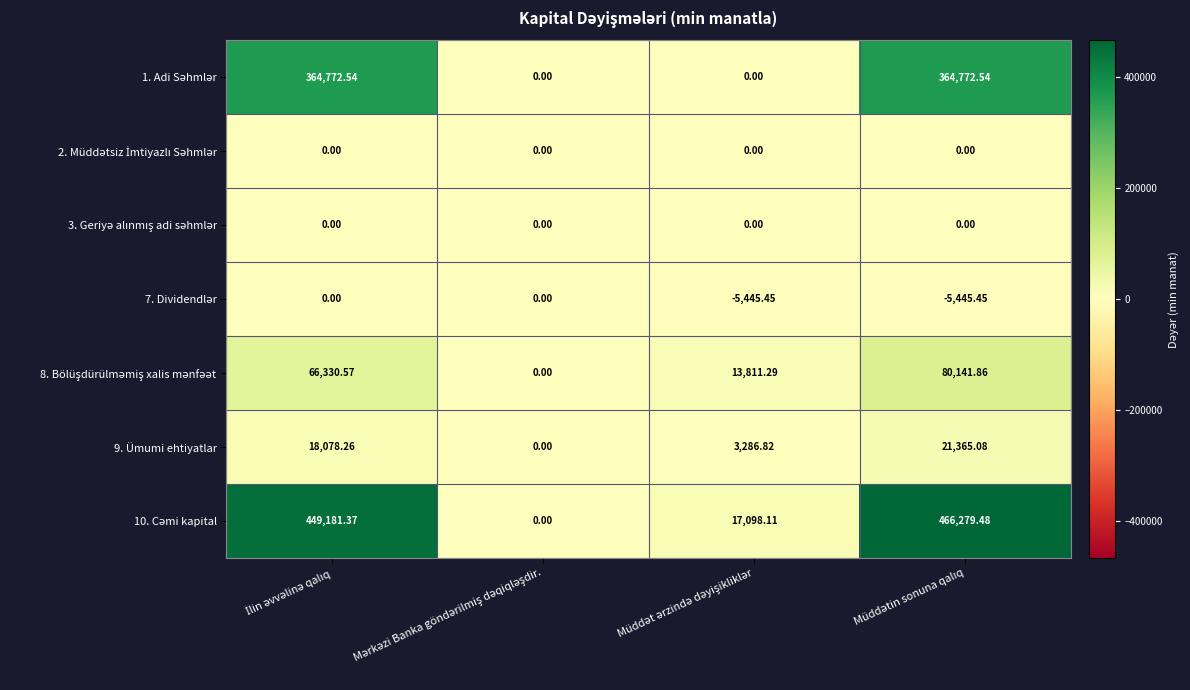

Count the number of data series in this chart.

7